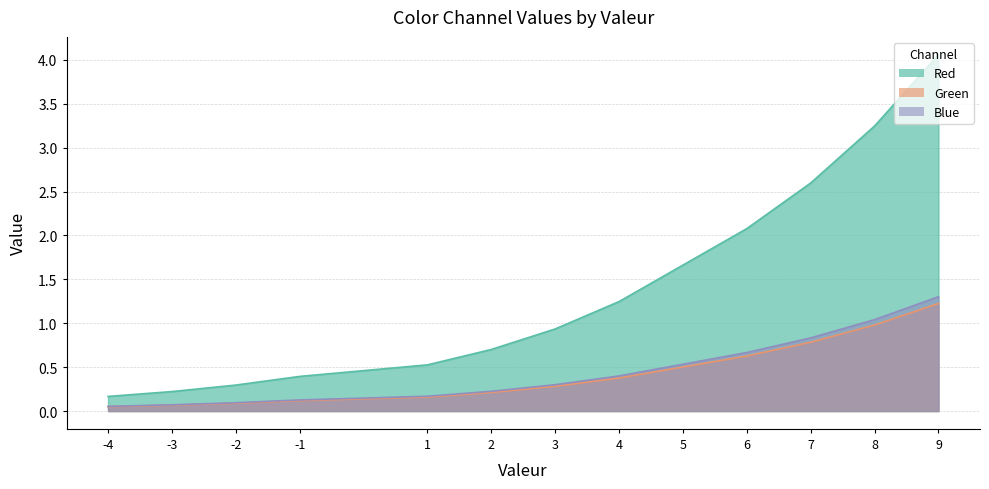

What are all the series names shown in the legend?

Red, Green, Blue